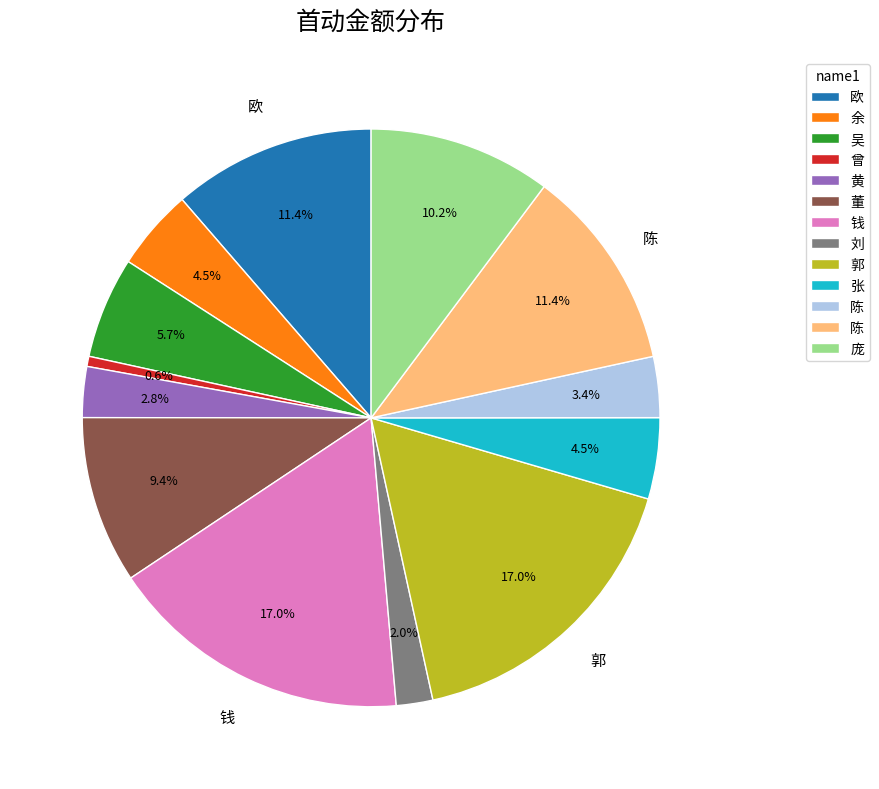

Is there any slice that represents more than half of the pie?

No